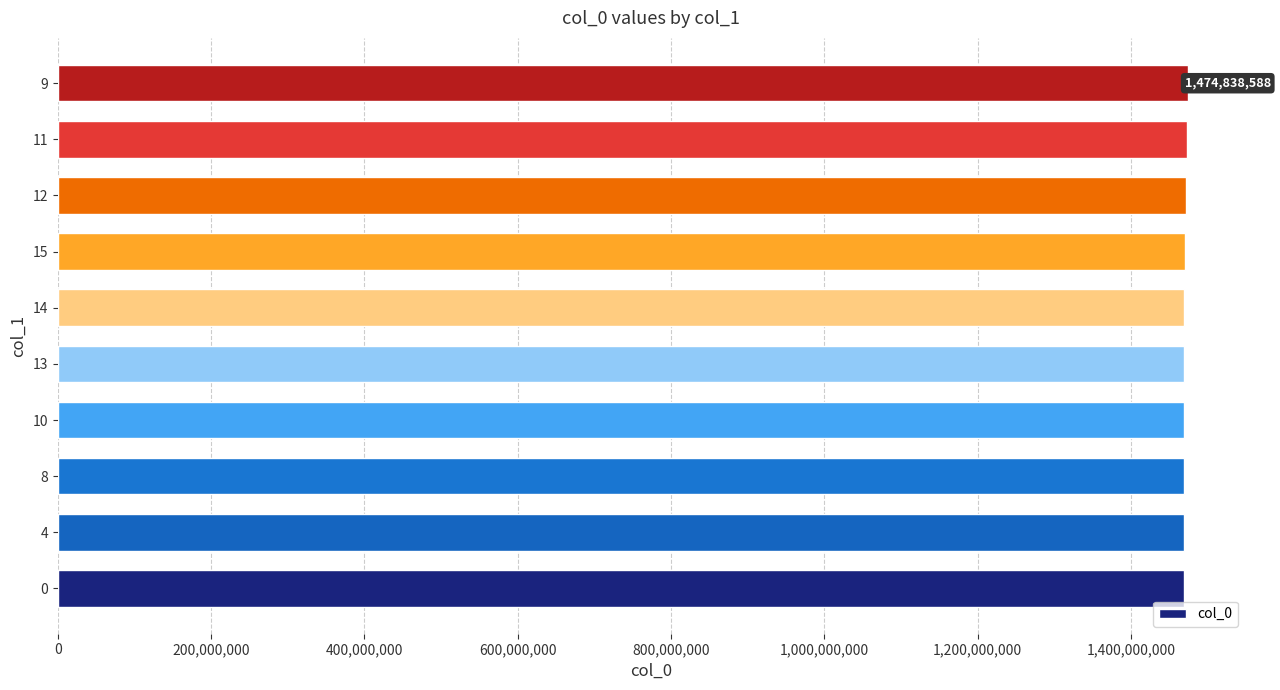

What is the sum of all values?

14704300256